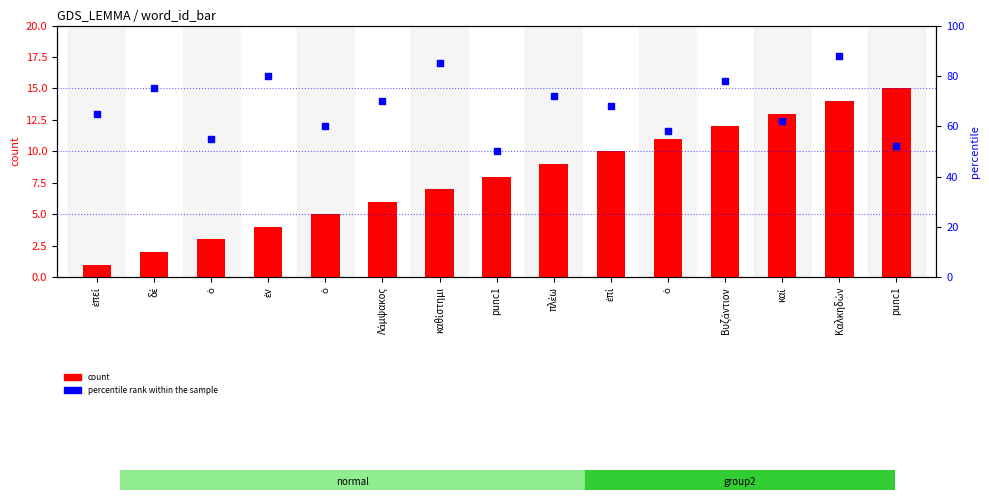

What is the total value across all series at Βυζάντιον?

90